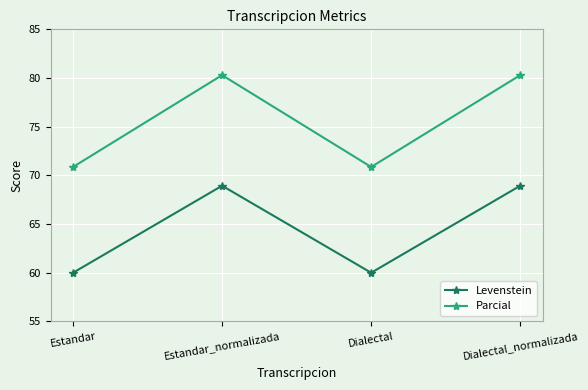

List the series in order of their overall mean, lowest first.

Levenstein, Parcial